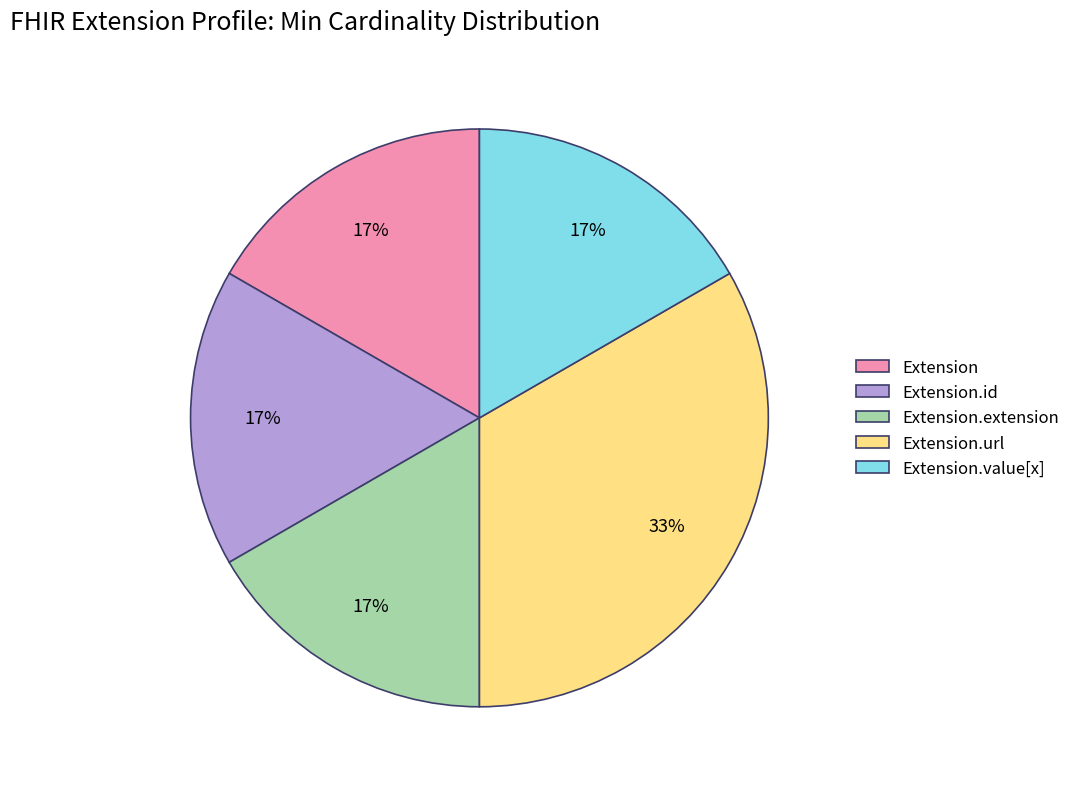

Combined, do Extension.value[x] and Extension.id account for over 50%?

No